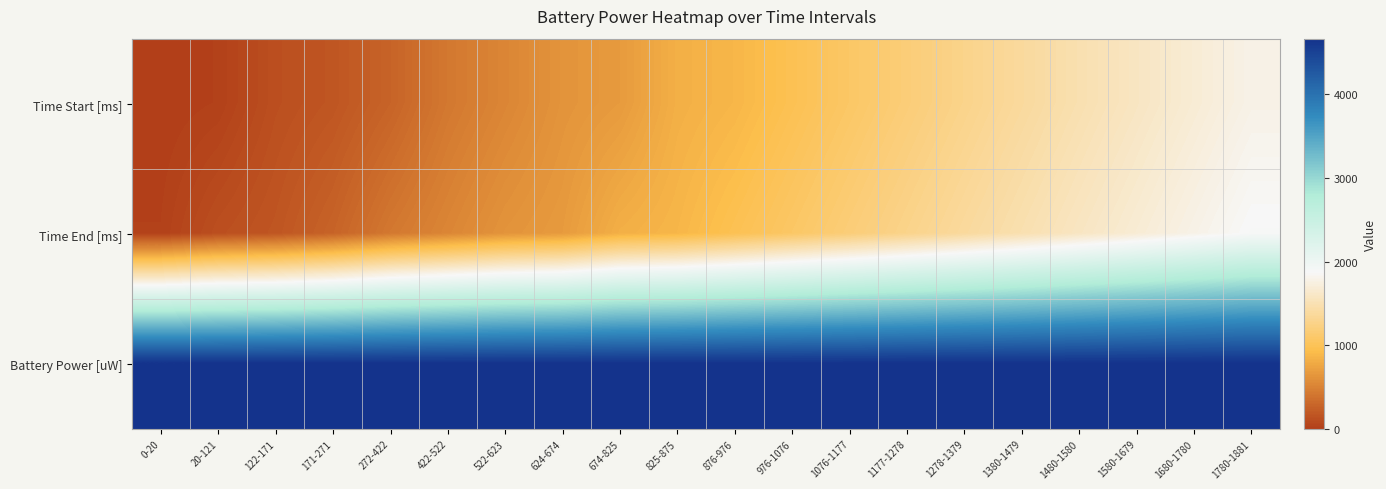

Reading right to left, what are all the values shown in this chart?

Time Start [ms]: 1780-1881=1780	1680-1780=1680	1580-1679=1580	1480-1580=1480	1380-1479=1380	1278-1379=1278	1177-1278=1177	1076-1177=1076	976-1076=976	876-976=876	825-875=825	674-825=674	624-674=624	522-623=522	422-522=422	272-422=272	171-271=171	122-171=122	20-121=20	0-20=0
Time End [ms]: 1780-1881=1881	1680-1780=1780	1580-1679=1679	1480-1580=1580	1380-1479=1479	1278-1379=1379	1177-1278=1278	1076-1177=1177	976-1076=1076	876-976=976	825-875=875	674-825=825	624-674=674	522-623=623	422-522=522	272-422=422	171-271=271	122-171=171	20-121=121	0-20=20
Battery Power [uW]: 1780-1881=4665	1680-1780=4665	1580-1679=4665	1480-1580=4665	1380-1479=4665	1278-1379=4665	1177-1278=4665	1076-1177=4665	976-1076=4665	876-976=4665	825-875=4665	674-825=4665	624-674=4665	522-623=4665	422-522=4665	272-422=4665	171-271=4665	122-171=4665	20-121=4665	0-20=4665